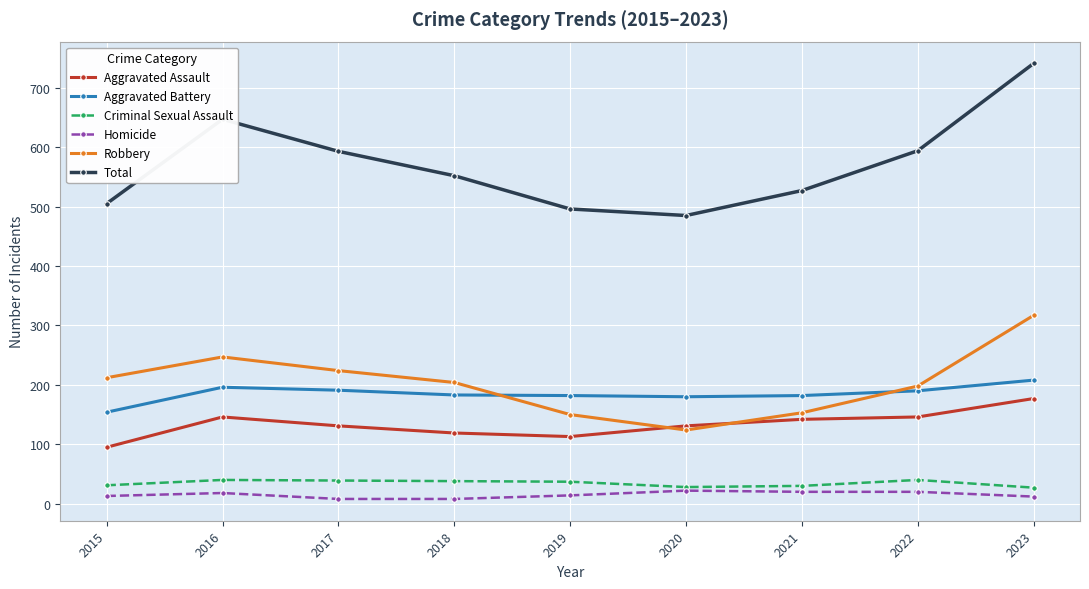

Is the value of Robbery at 2017 greater than the value of Criminal Sexual Assault at 2019?

Yes